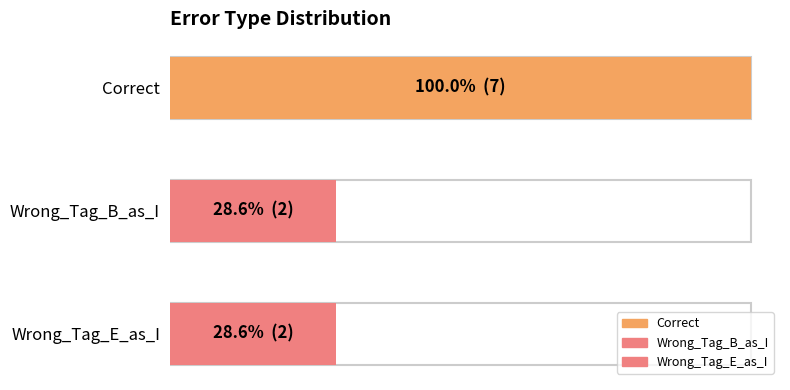

What is the ratio of the value at Correct to the value at Wrong_Tag_B_as_I?

3.5